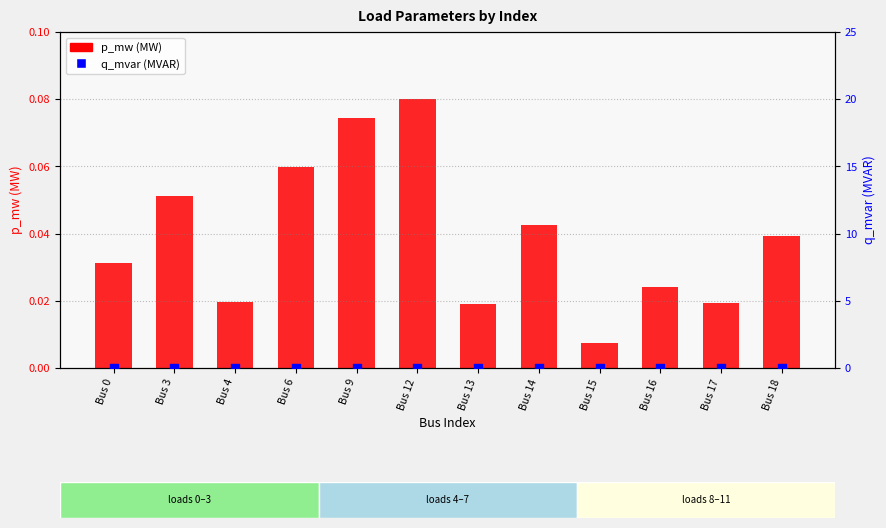

Which series reaches the maximum Y coordinate?

p_mw (MW)